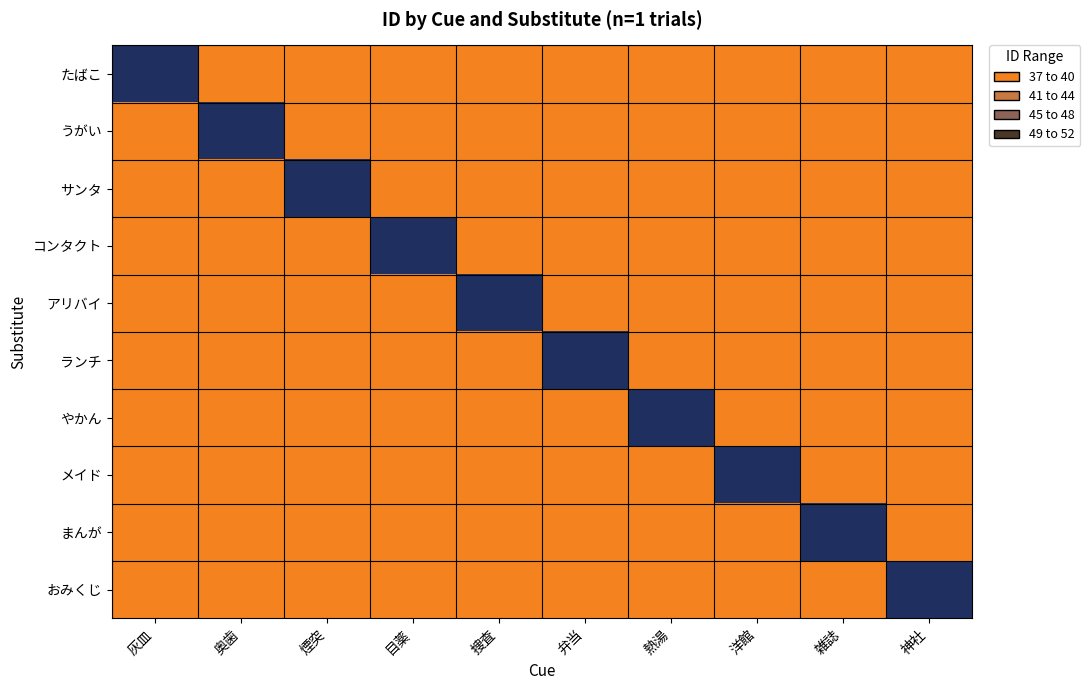

At which category is the sum across all series the highest?

神社